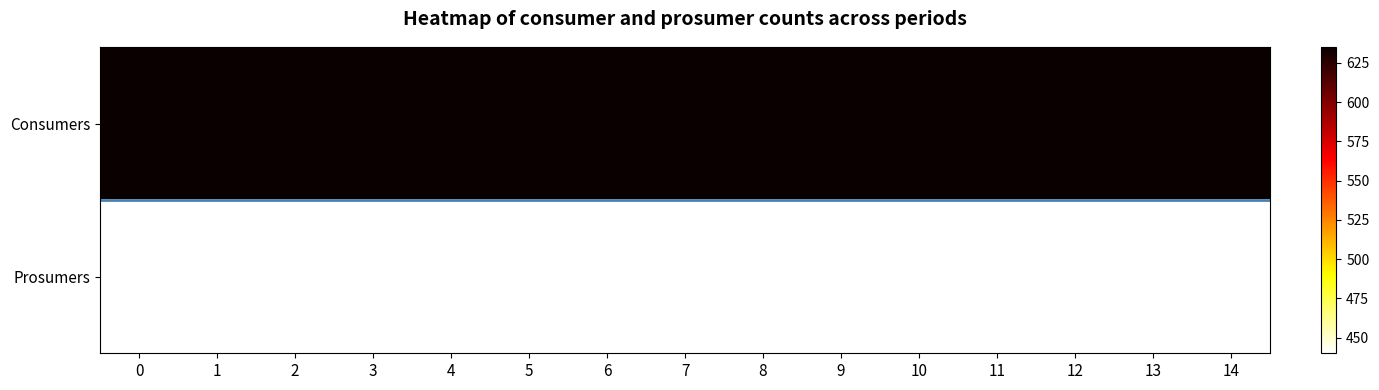

At 6, list the series in order from largest to smallest.

Consumers, Prosumers